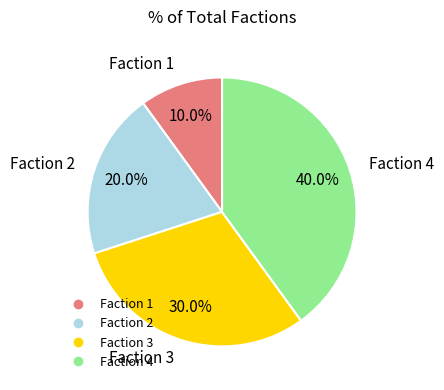

Is there a majority slice in this chart?

No